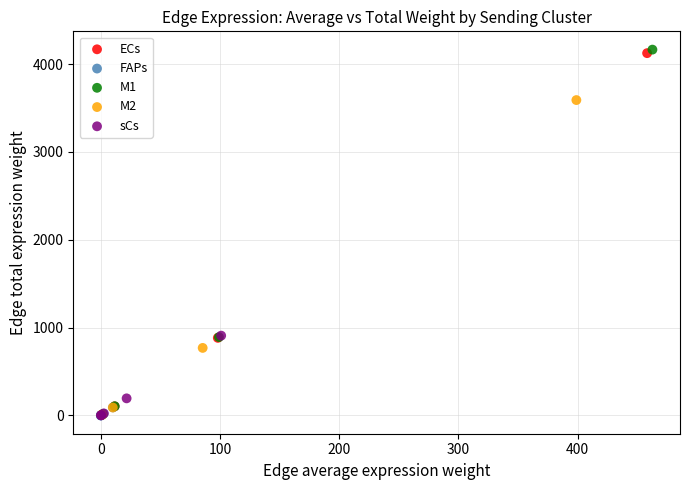

Which series has the widest spread of Y values?

M1